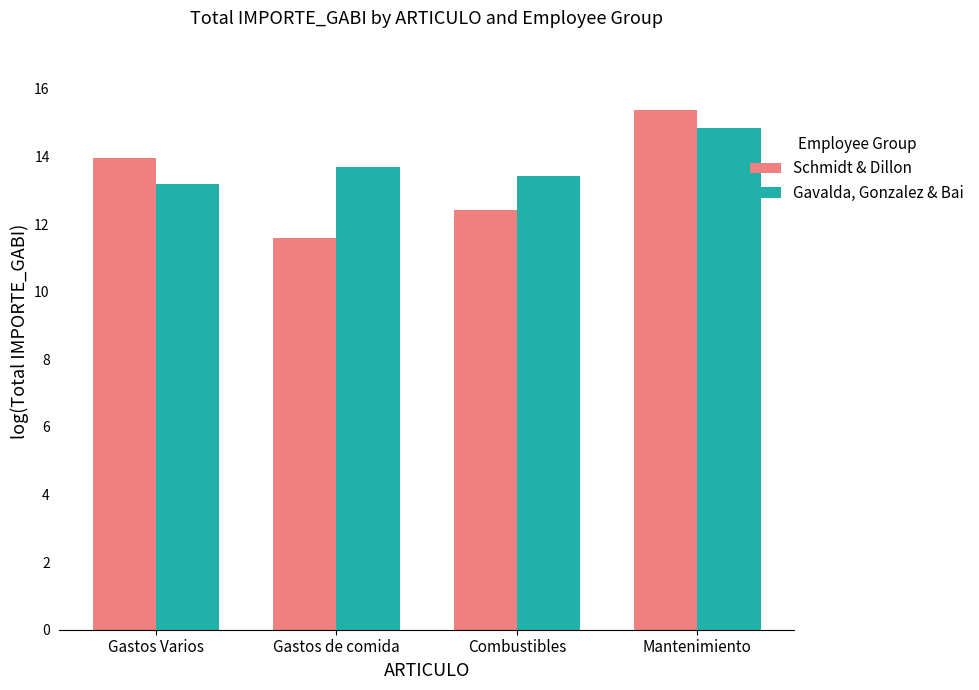

List the series in order of their peak value, lowest first.

Gavalda, Gonzalez & Bai, Schmidt & Dillon